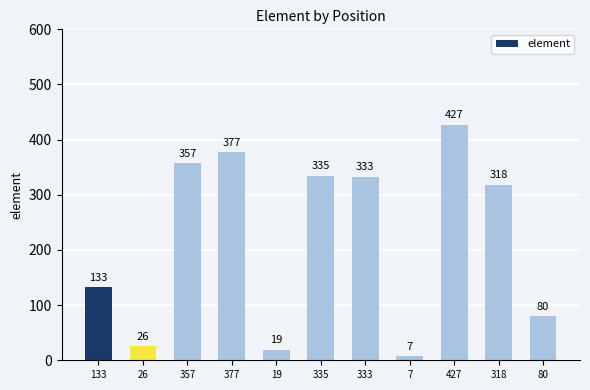

What is the difference between the maximum and minimum values?

420